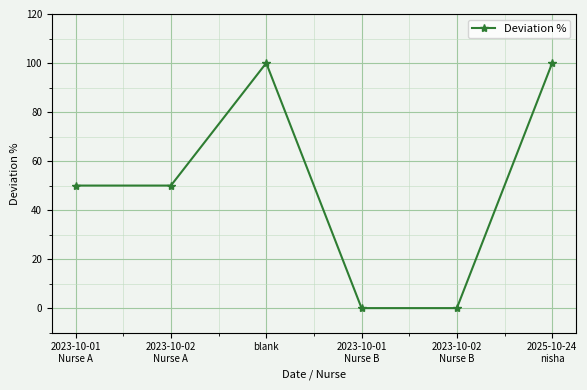

The value at 2025-10-24
nisha is 167. True or false?

False